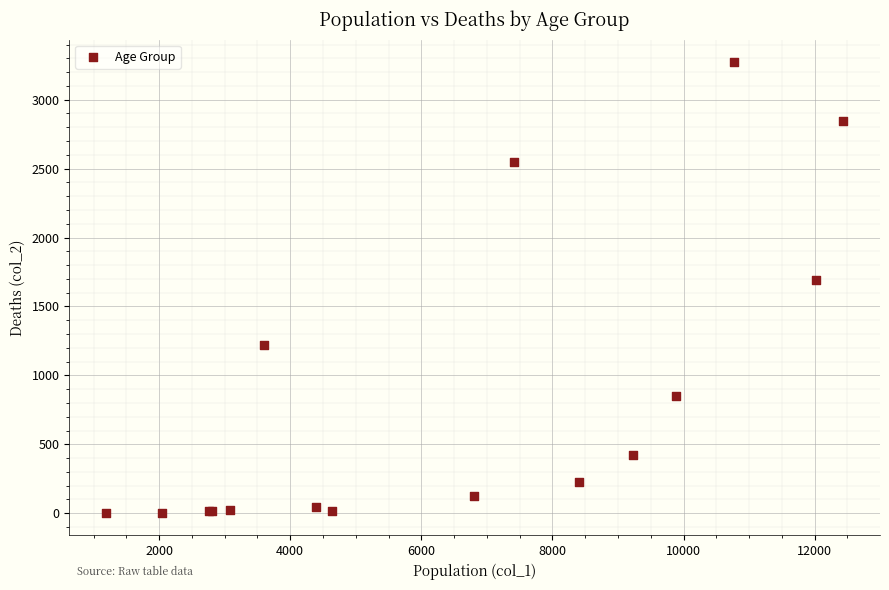

What Y value in the scatter plot is closest to 1638?

1690